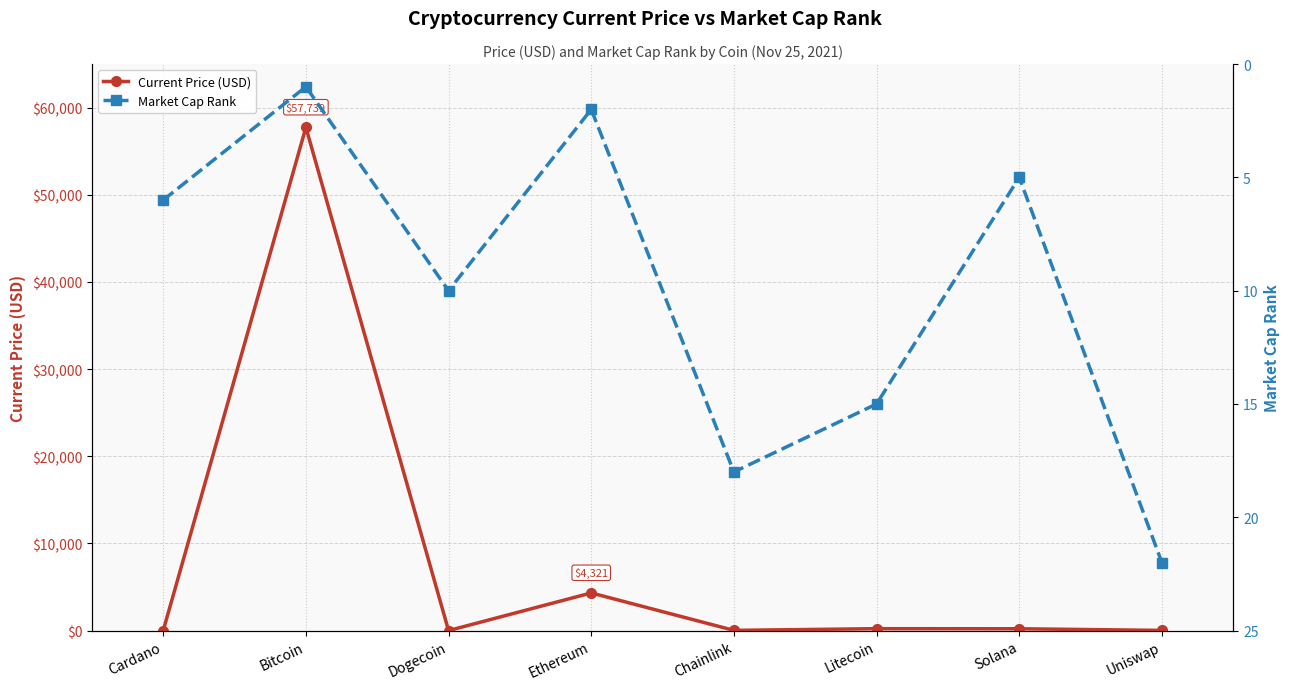

How many values in the Current Price (USD) series are below 210?

4